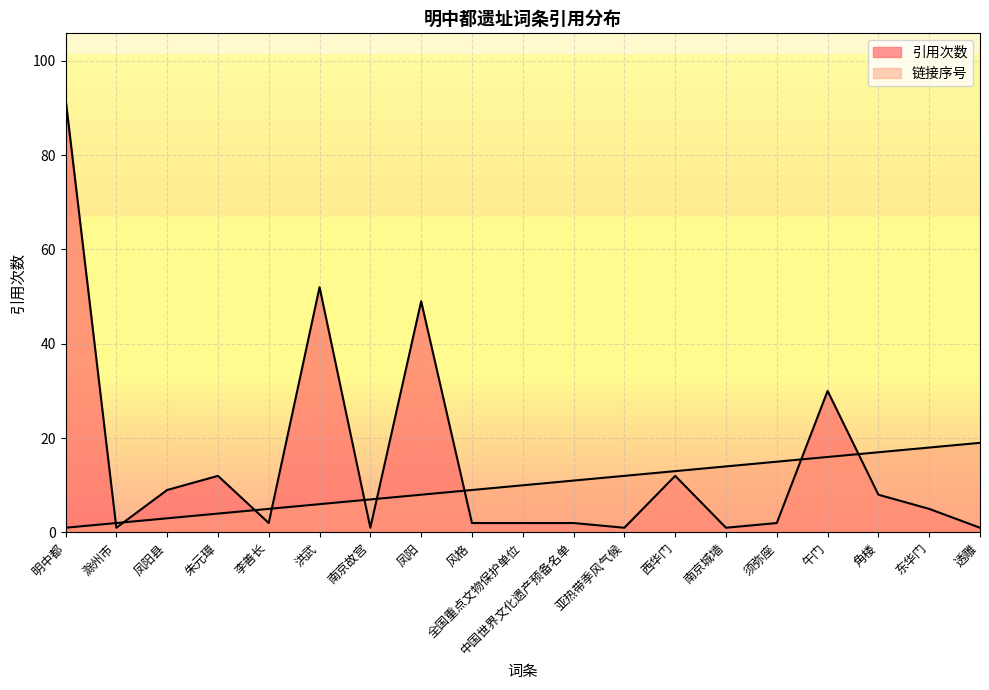

List the series in order of their overall mean, lowest first.

链接序号, 引用次数